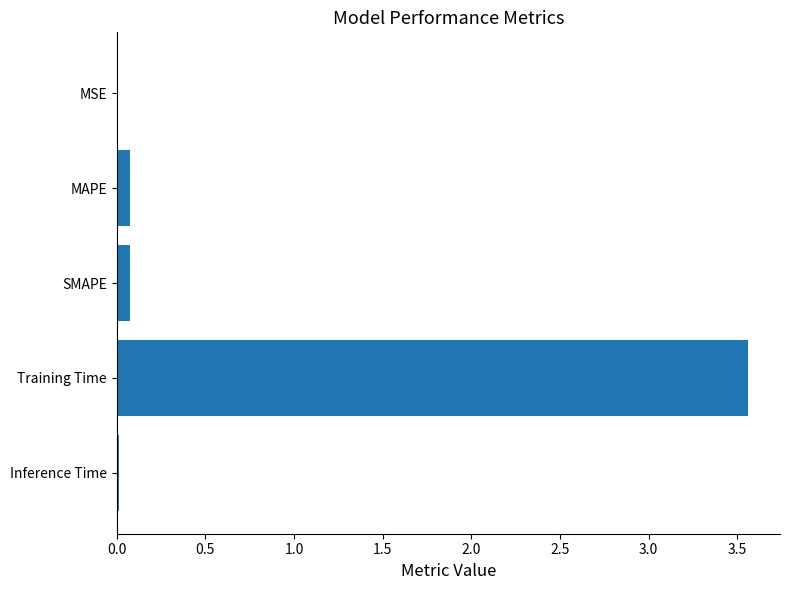

What is the average value?

0.7